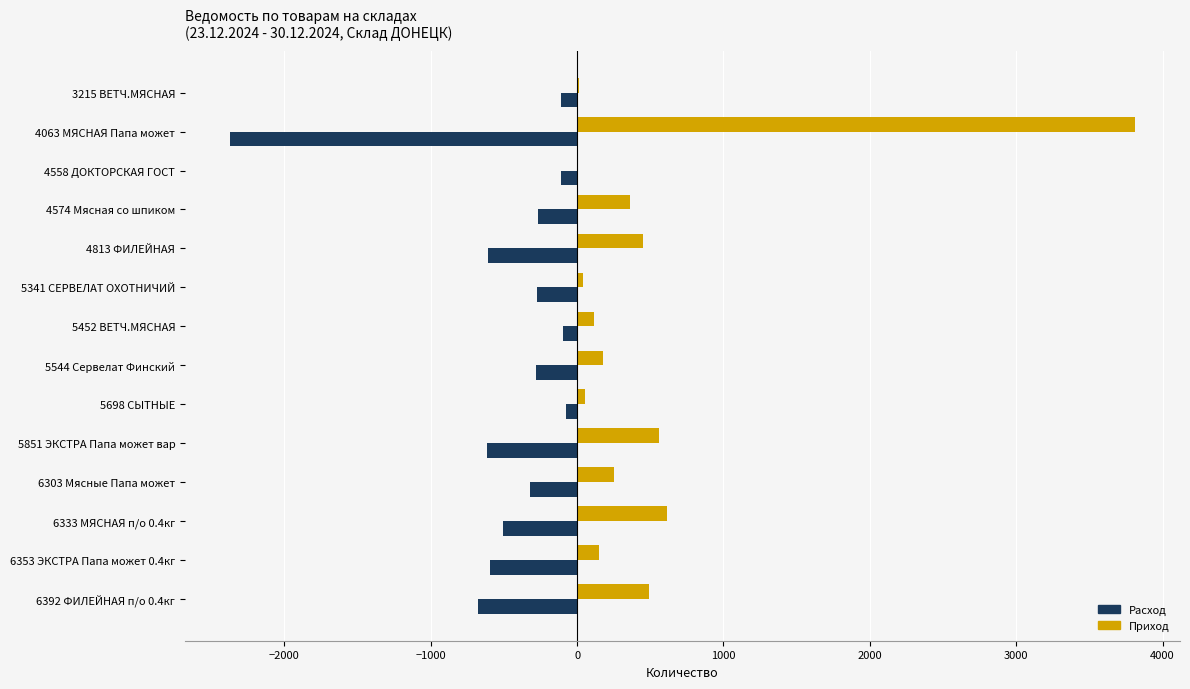

The value of Расход at 5341 СЕРВЕЛАТ ОХОТНИЧИЙ is -274.8. True or false?

True